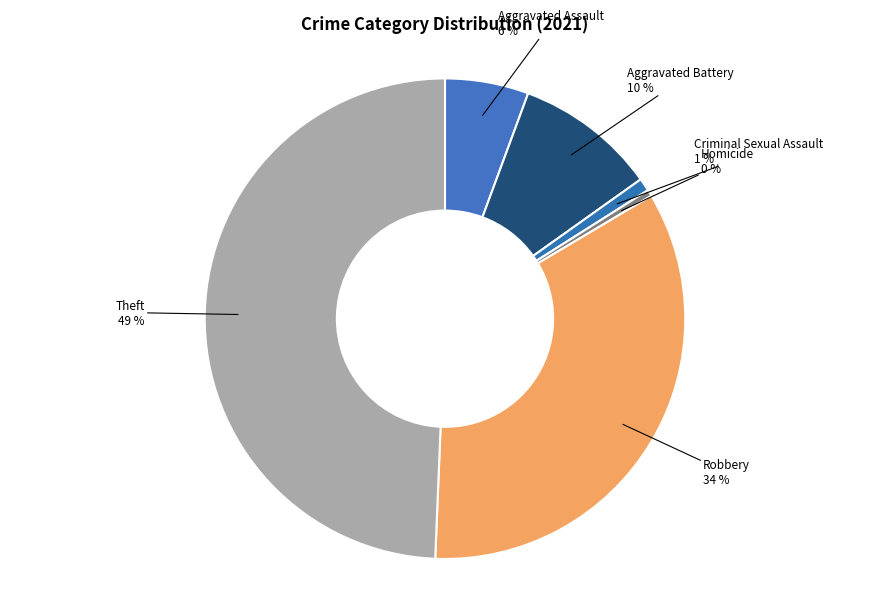

Which has a higher value, Aggravated Battery or Theft?

Theft